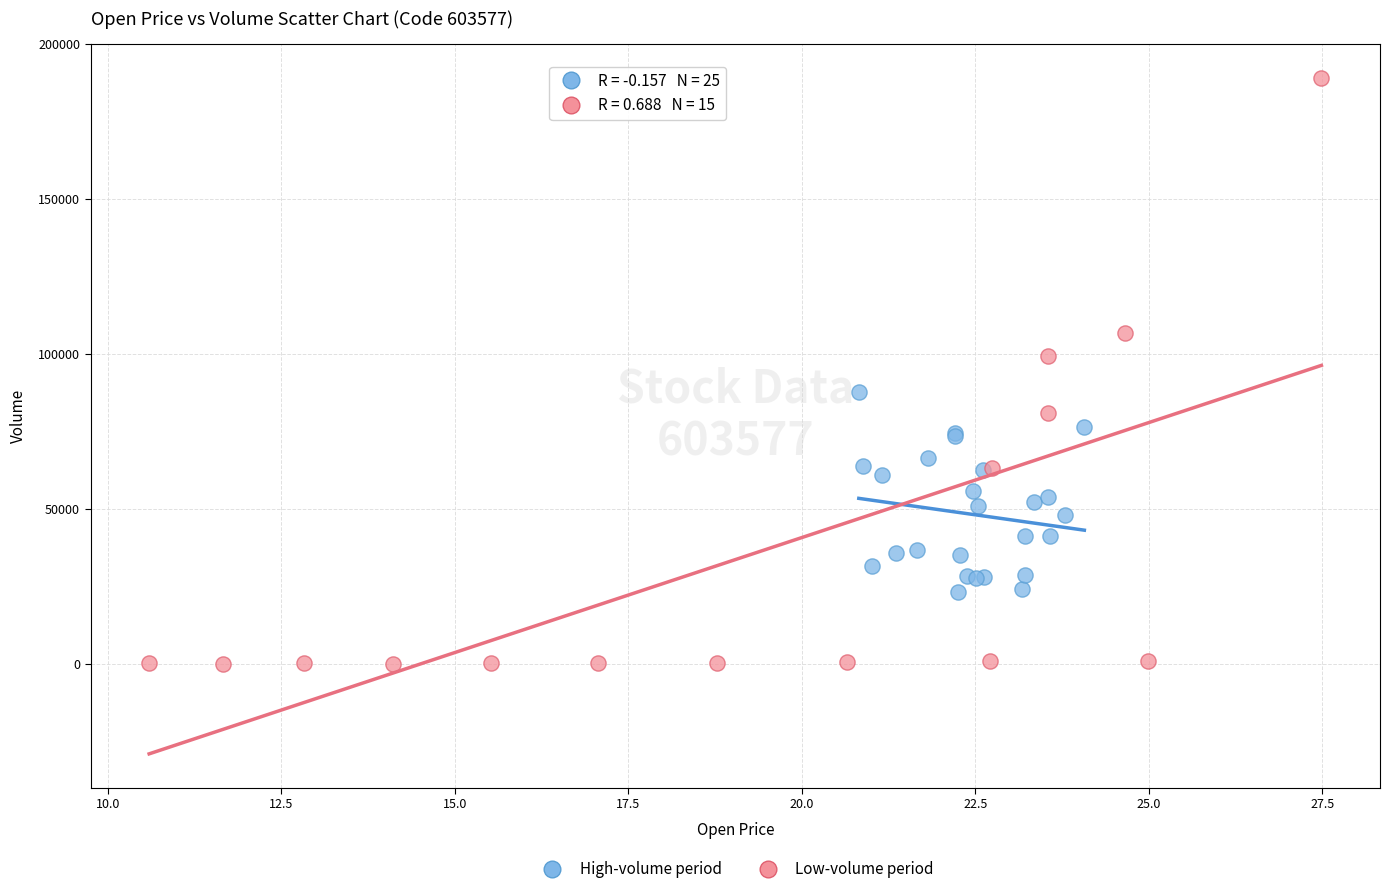

Which series contains the lowest Y value?

Low-volume period